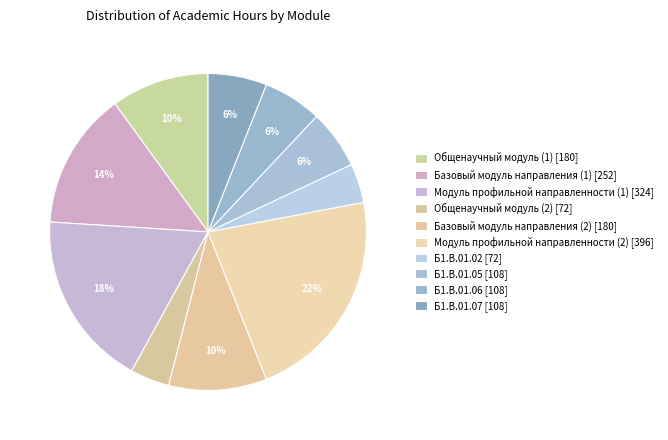

What is the largest slice in the pie chart?

Модуль профильной направленности (2)